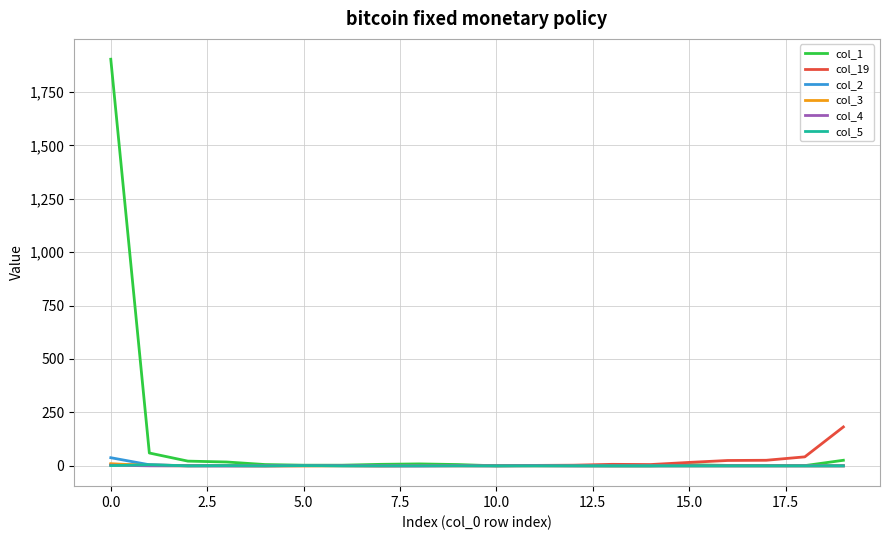

Which series has the widest spread of values?

col_1